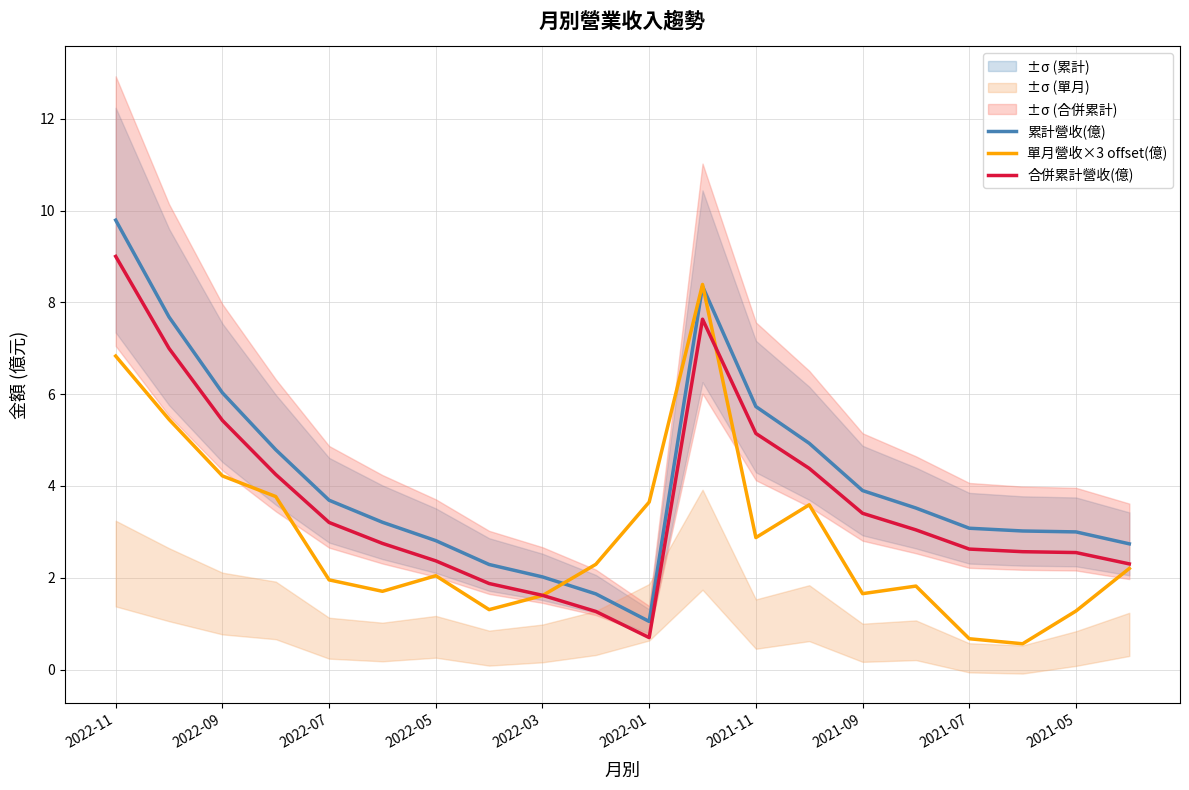

In 累計營收(億), how many points are lower than both neighbors (excluding endpoints)?

1